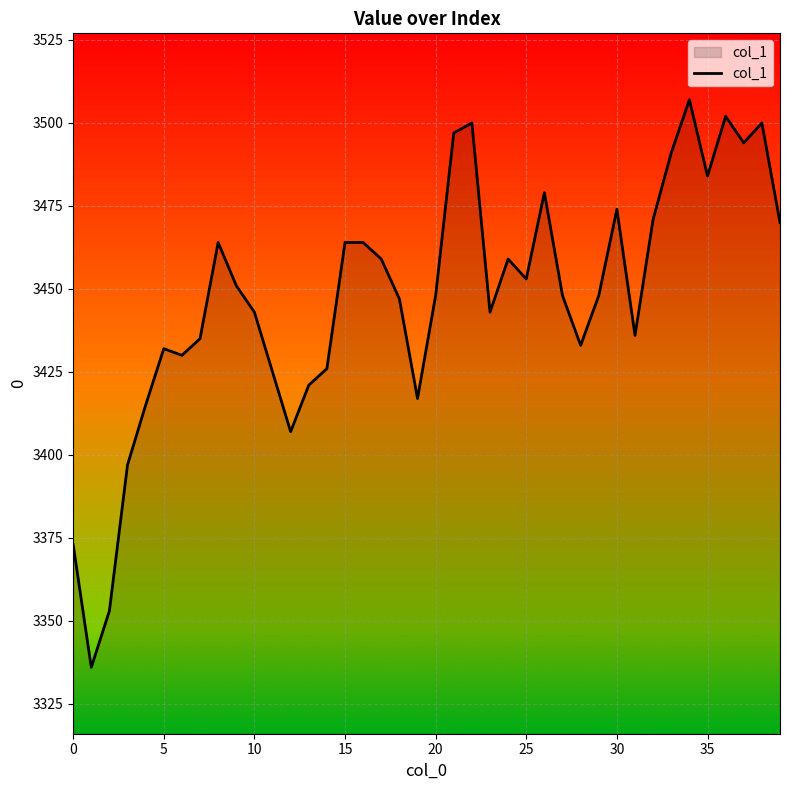

What is the difference between the maximum and minimum values?

171